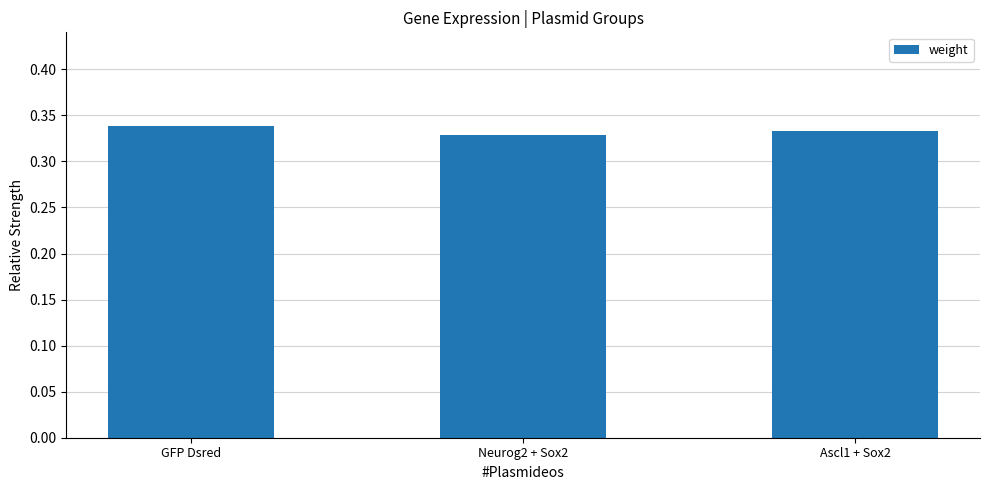

What is the sum of the values at Ascl1 + Sox2 and Neurog2 + Sox2?

0.7